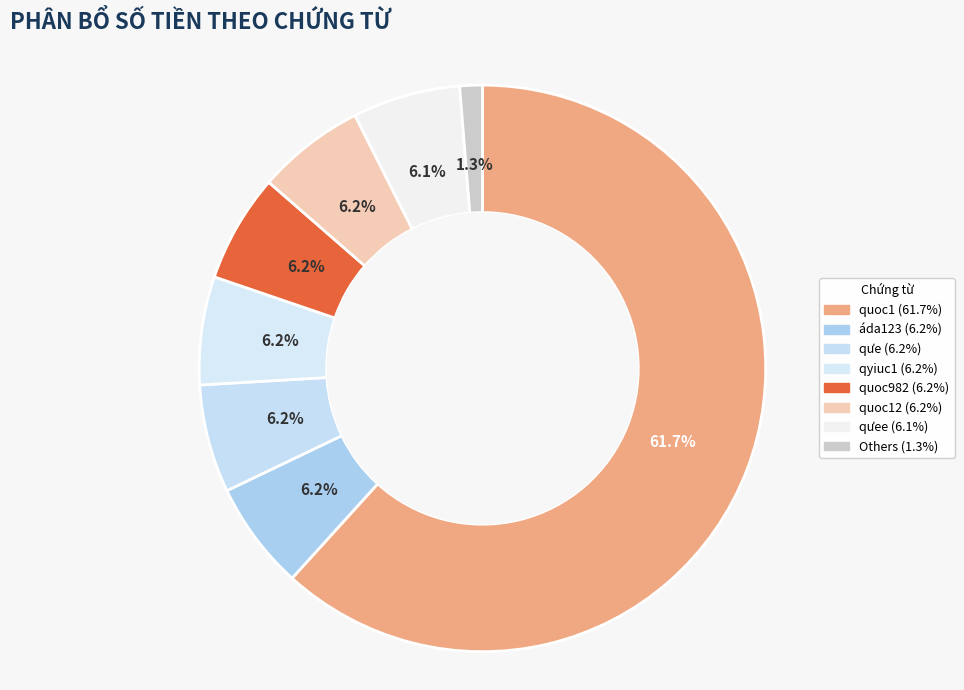

How many slices are in this pie chart?

8